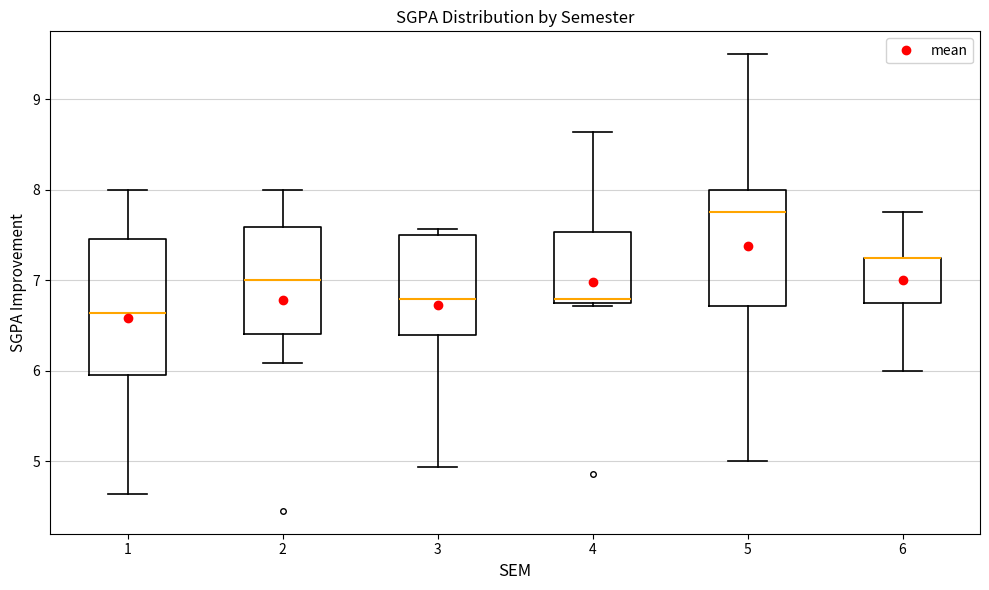

Reading left to right, read every box against the y-axis: the position of its median line, the range the box covers, and the ends of its whiskers. The values are not printed on the chart, so give them approximately, as read against the axis.

1: median 6.6, box 6.0 to 7.5, whiskers 4.6 to 8.0
2: median 7.0, box 6.4 to 7.6, whiskers 6.1 to 8.0
3: median 6.8, box 6.4 to 7.5, whiskers 4.9 to 7.6
4: median 6.8 (just above the box's lower edge), box 6.8 to 7.5, whiskers 6.7 to 8.6
5: median 7.8, box 6.7 to 8.0, whiskers 5.0 to 9.5
6: median 7.3 (drawn on the box's upper edge), box 6.8 to 7.3, whiskers 6.0 to 7.8